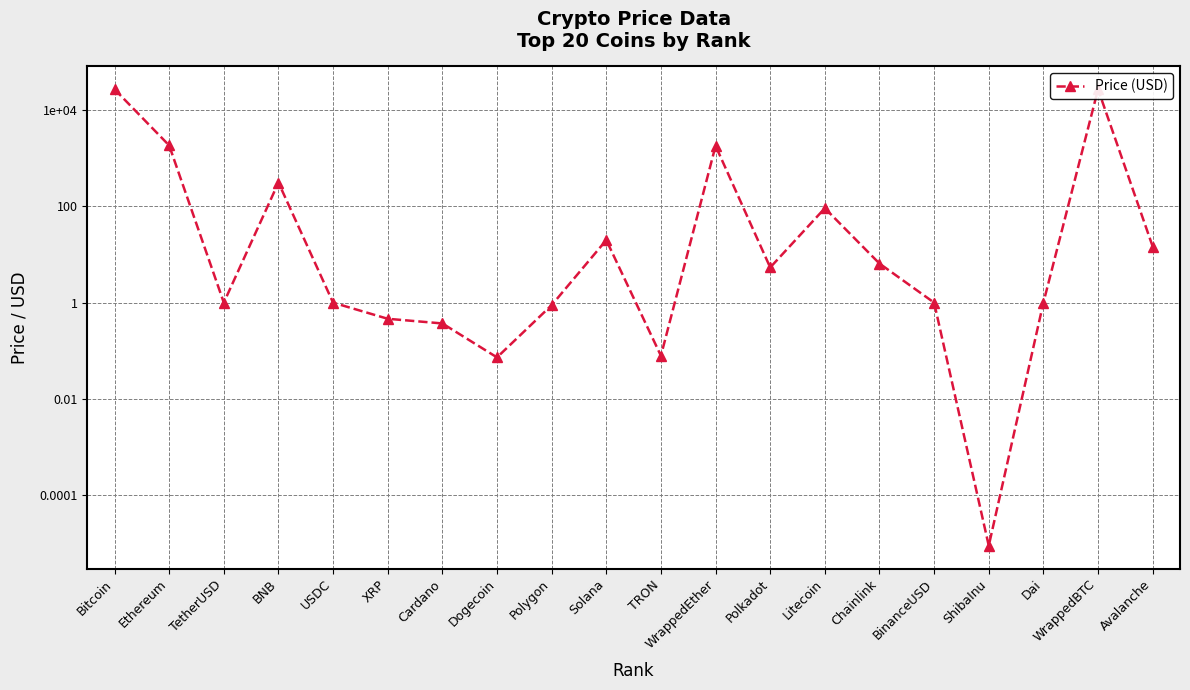

What is the value of the 2nd point from the left?

1852.4